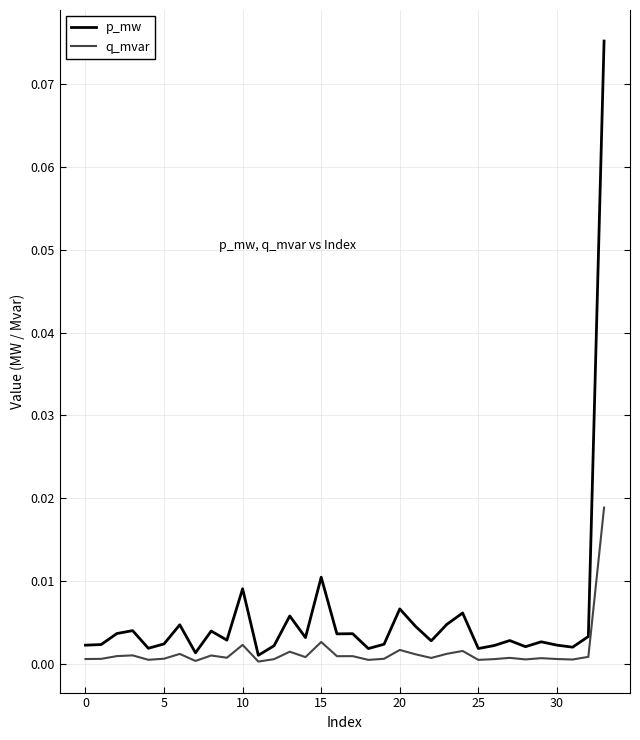

Which series has the largest range (max minus min)?

p_mw